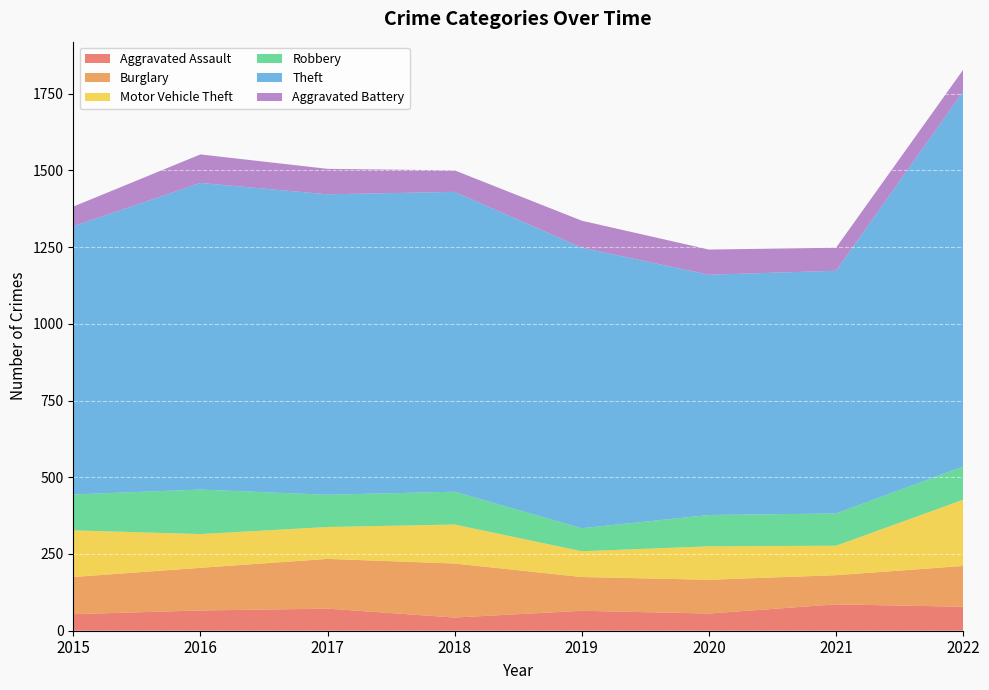

Reading left to right, transcribe all the data shown in this chart.

Aggravated Assault: 2015=54	2016=66	2017=72	2018=43	2019=65	2020=56	2021=86	2022=78
Burglary: 2015=121	2016=139	2017=162	2018=176	2019=110	2020=110	2021=95	2022=133
Motor Vehicle Theft: 2015=152	2016=110	2017=104	2018=127	2019=84	2020=109	2021=96	2022=216
Robbery: 2015=117	2016=145	2017=105	2018=107	2019=75	2020=102	2021=105	2022=108
Theft: 2015=874	2016=999	2017=979	2018=977	2019=914	2020=783	2021=791	2022=1222
Aggravated Battery: 2015=64	2016=93	2017=83	2018=70	2019=88	2020=82	2021=75	2022=71